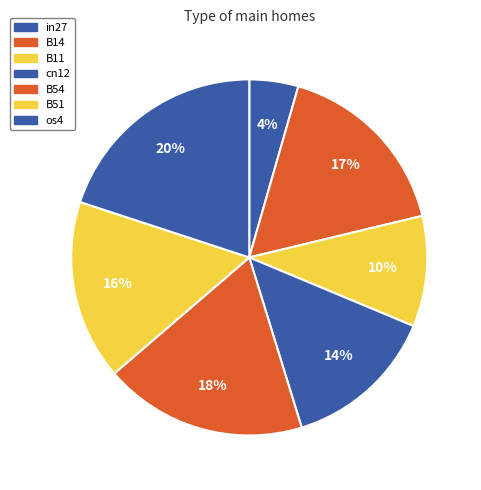

Rank the categories by value from lowest to highest.

in27, B11, cn12, B51, B14, B54, os4